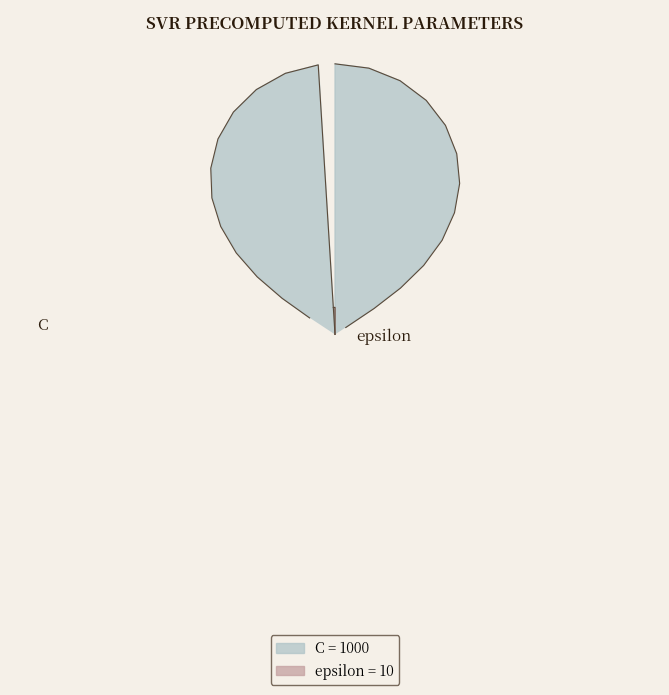

What is the largest slice in the pie chart?

C